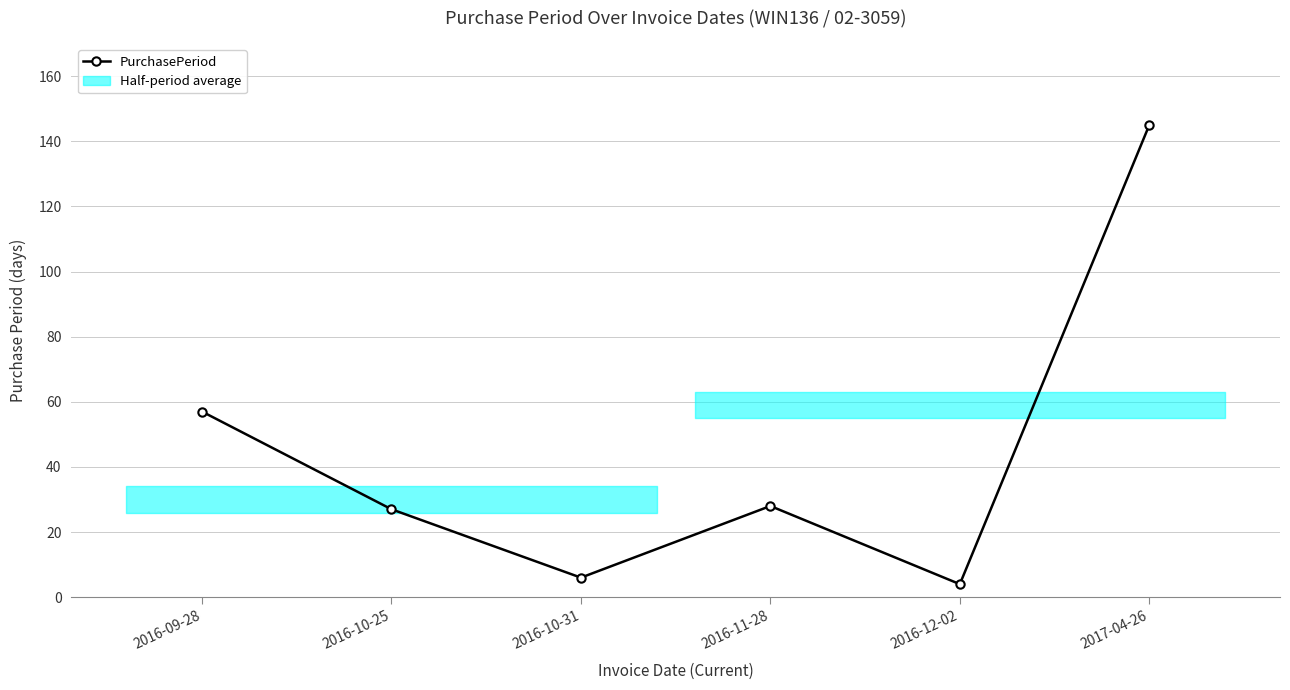

What is the label of the 3rd point from the right?

2016-11-28